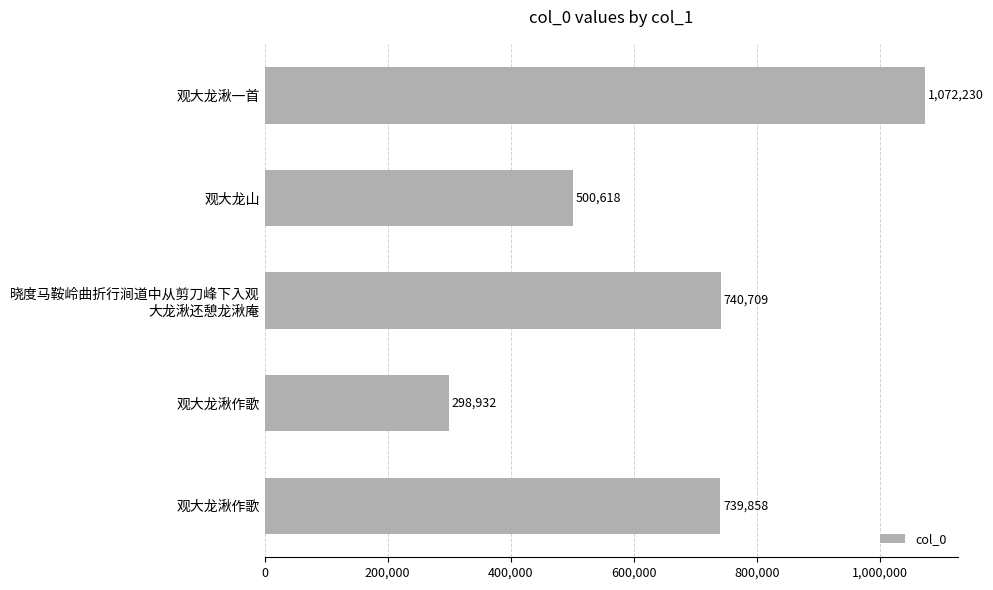

How many data points does each series have?

5